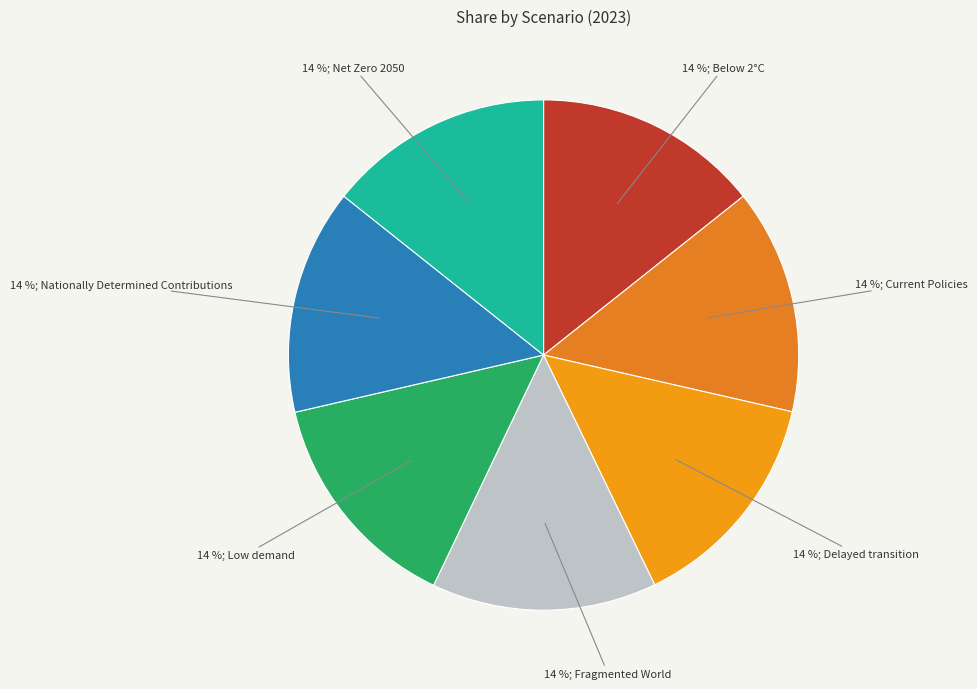

Is there a majority slice in this chart?

No